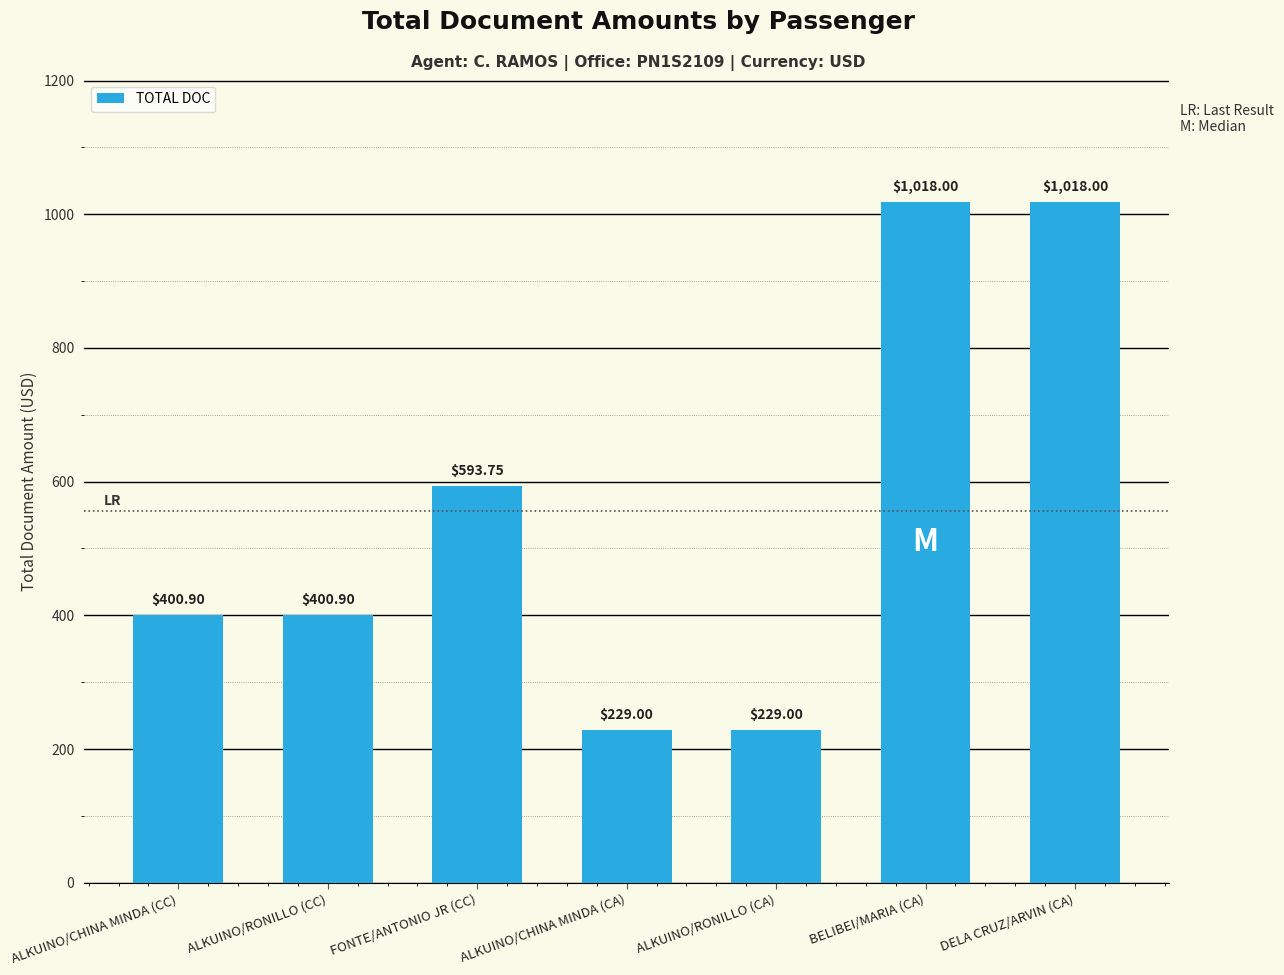

What is the sum of all values?

3889.6